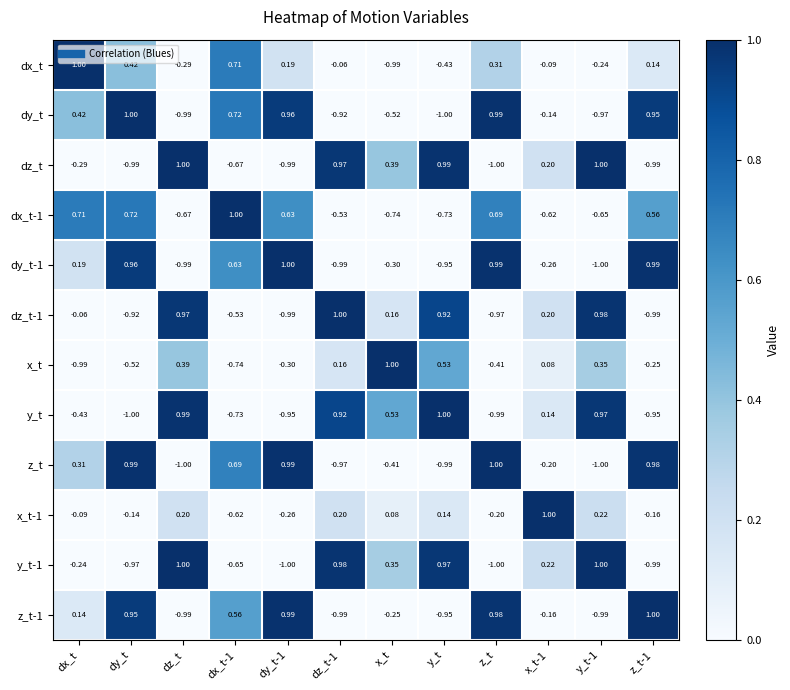

Count the number of categories in the chart.

12